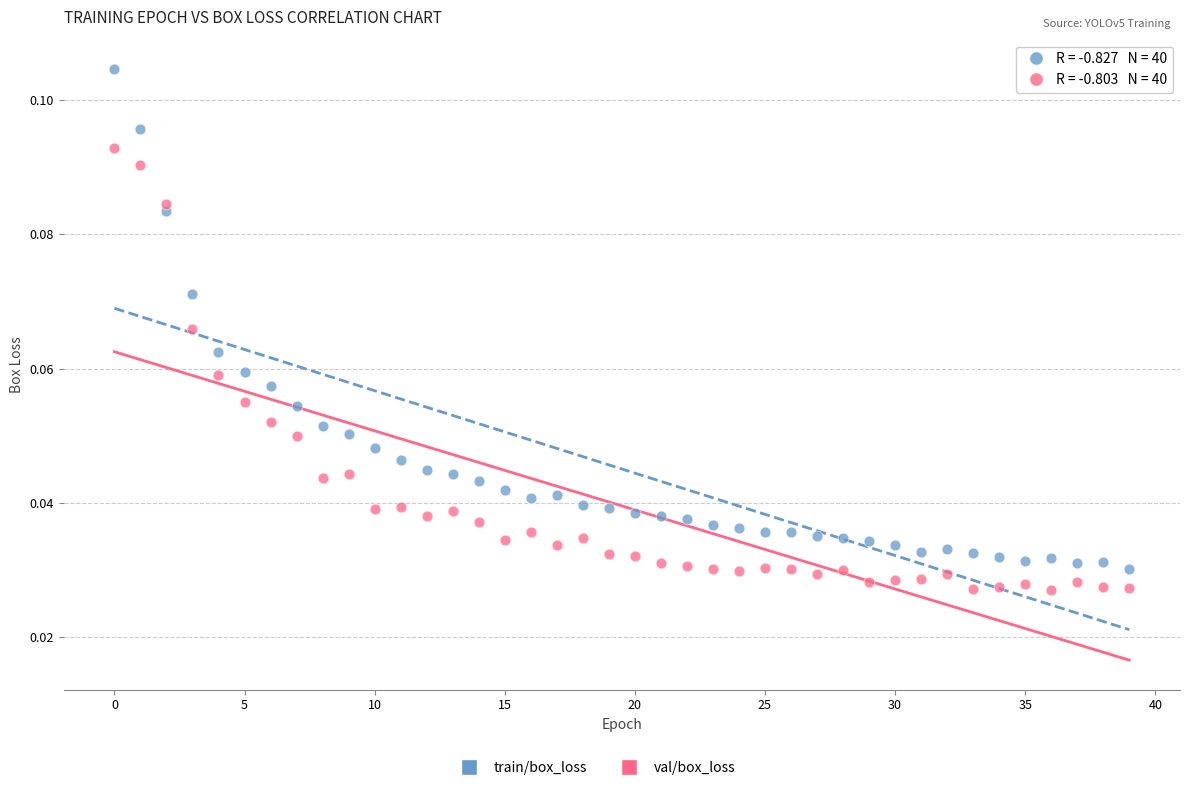

Which series has the widest spread of Y values?

train/box_loss